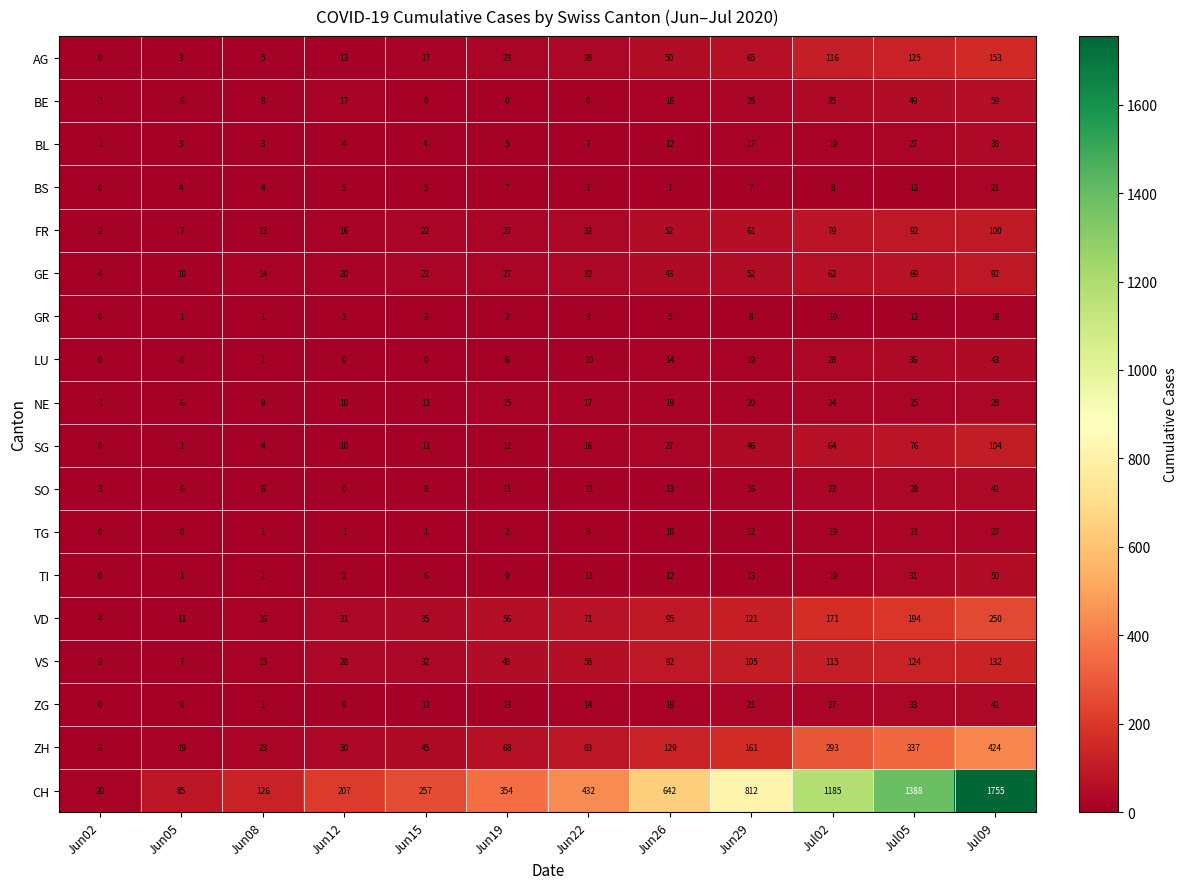

What is the maximum value for SG?

104